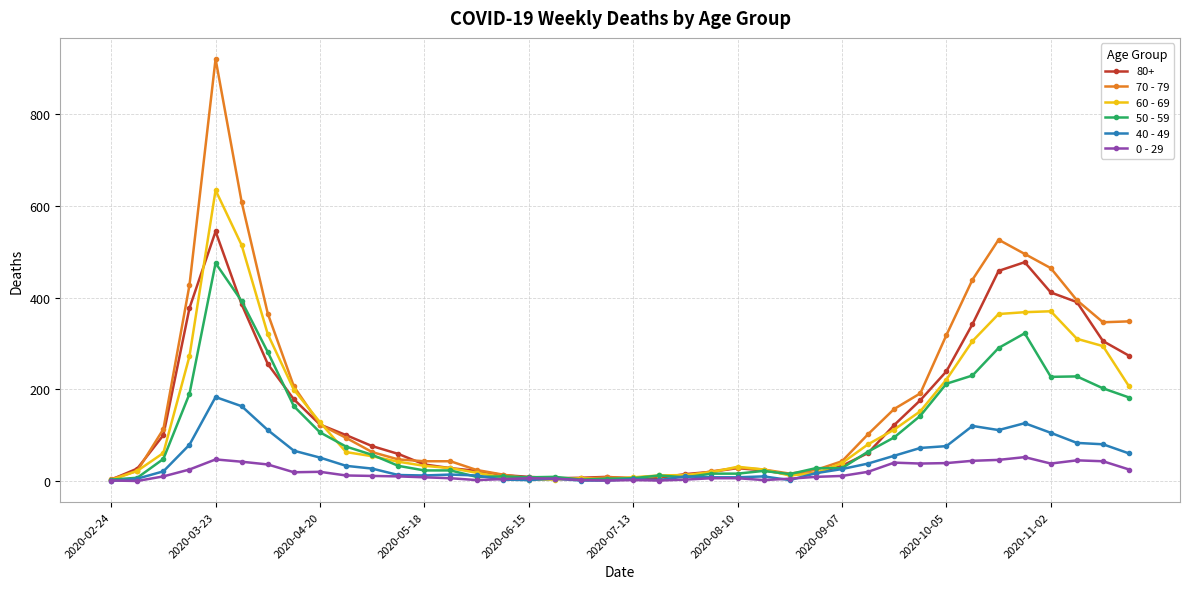

Rank the series by their maximum value, from highest to lowest.

70 - 79, 60 - 69, 80+, 50 - 59, 40 - 49, 0 - 29